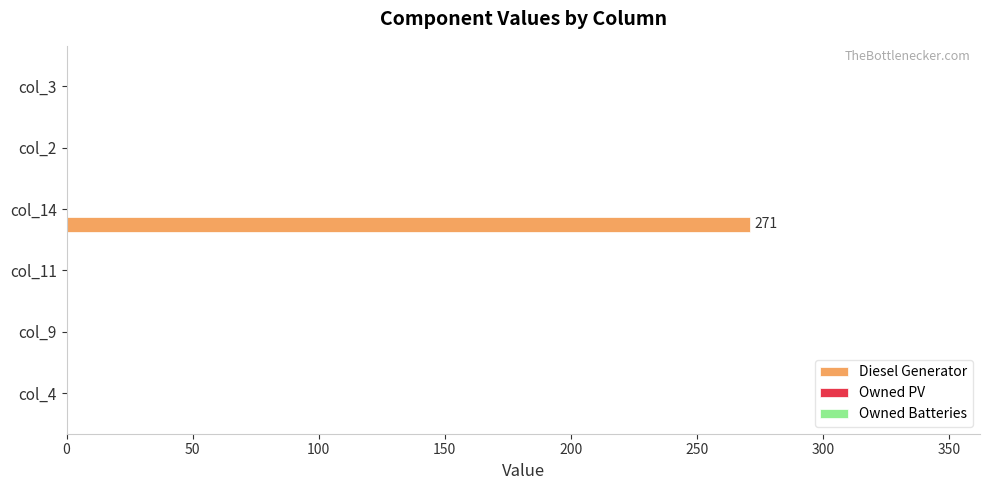

What is the maximum value shown in the chart?

271